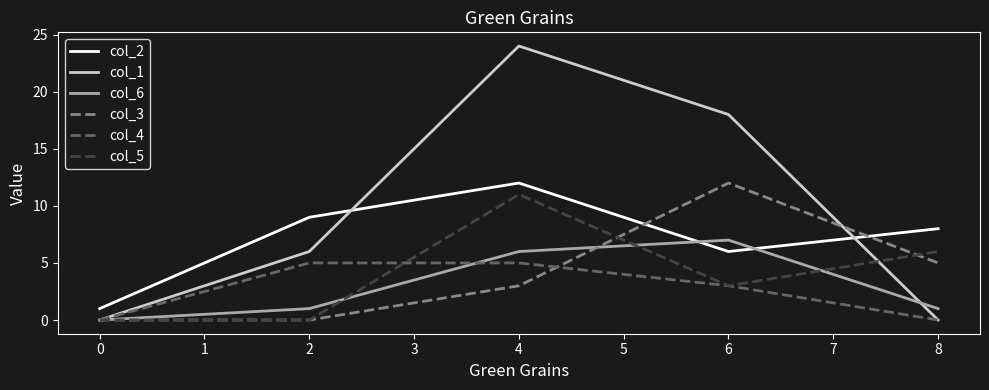

Does the chart have visible grid lines?

No